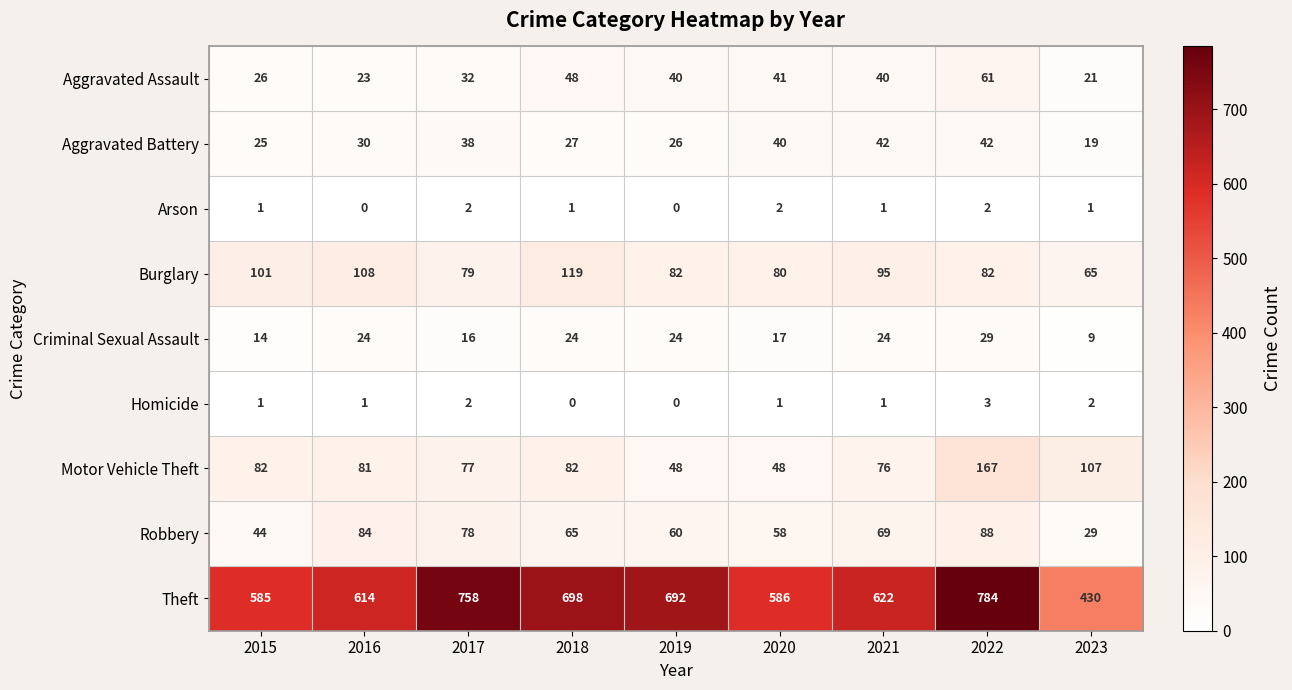

The value of Aggravated Battery at 2021 is 42. True or false?

True